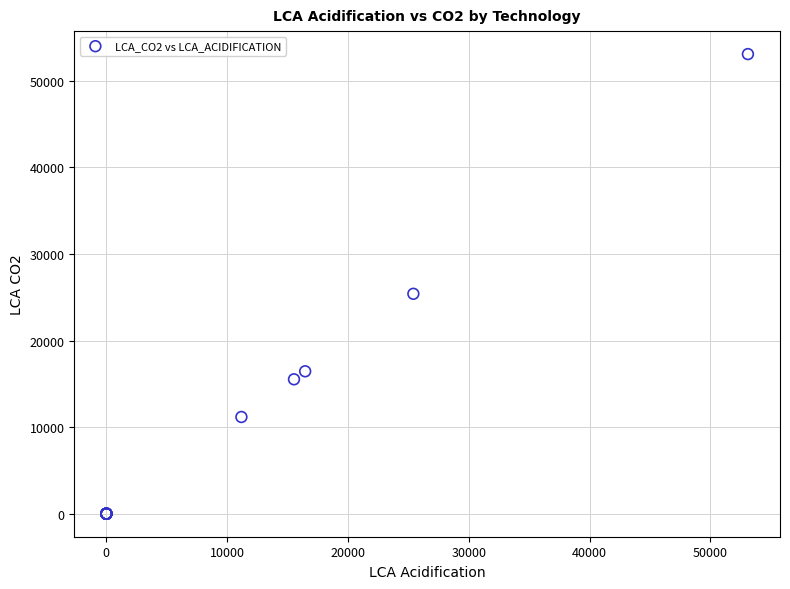

What Y value in the scatter plot is closest to 26550?

25410.4